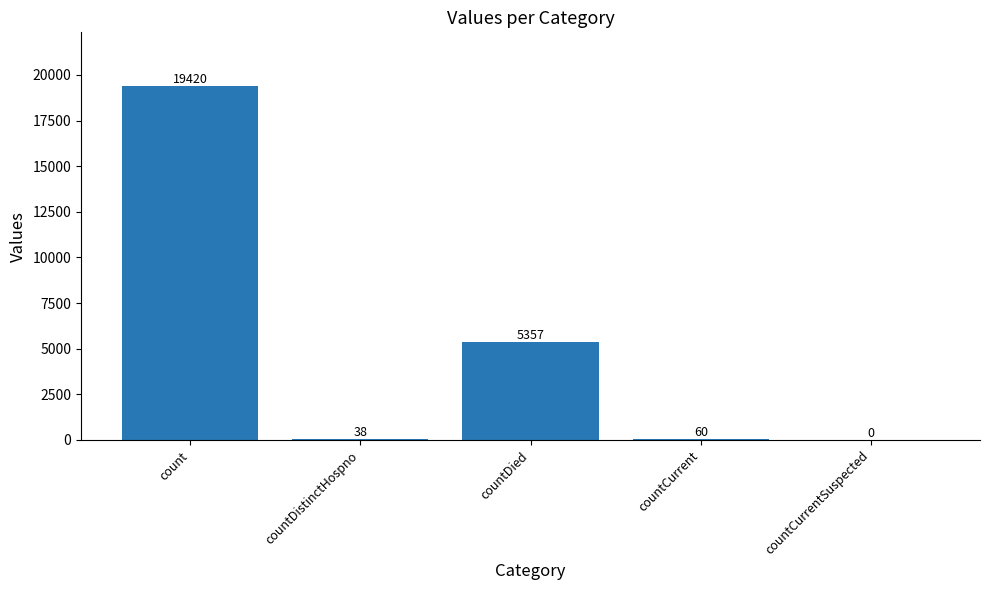

The value at countCurrent is 60. True or false?

True